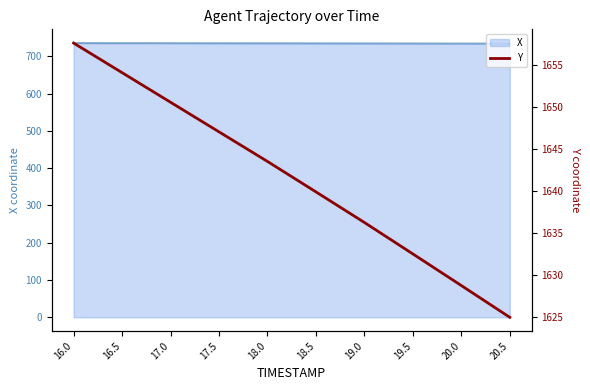

True or false: X has a value of 1319.4 at 19.0.

False